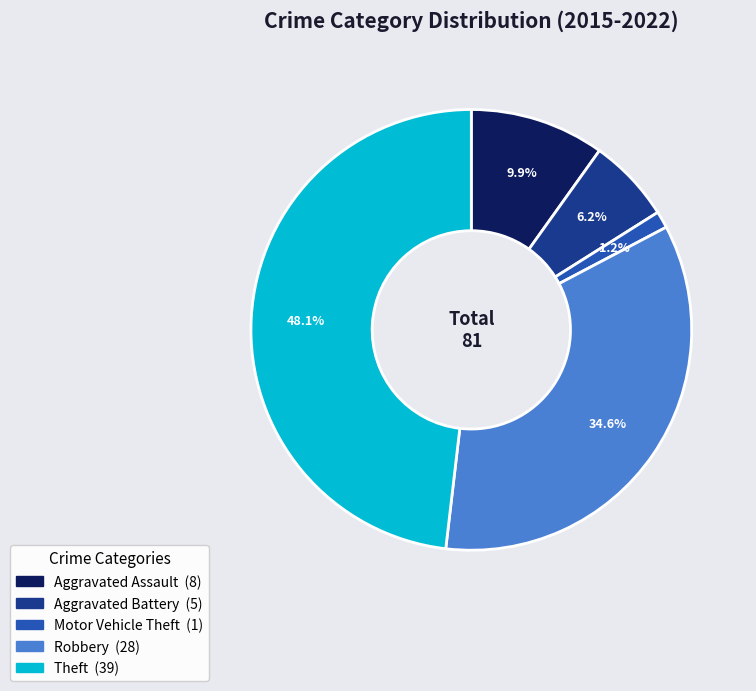

What portion of the pie excludes Theft?

51.9%